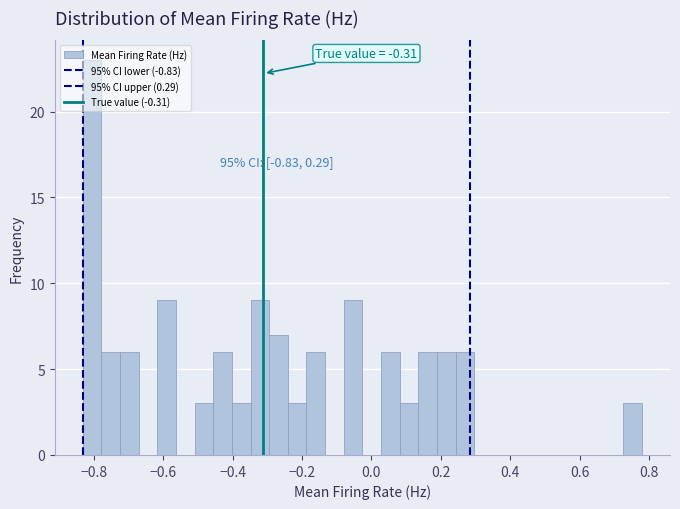

Read against the x-axis, roughly where is the centre of the tallest bar?

-0.80